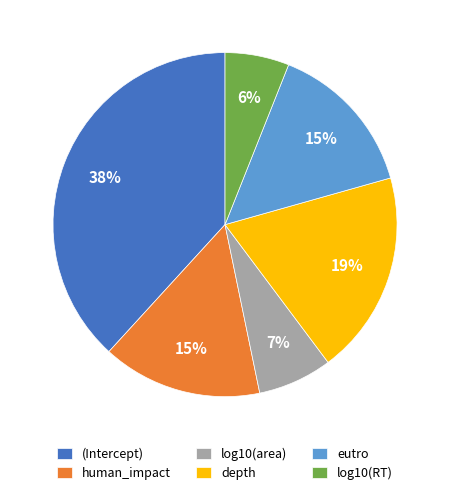

The log10(RT) slice represents 1% of the pie. True or false?

False